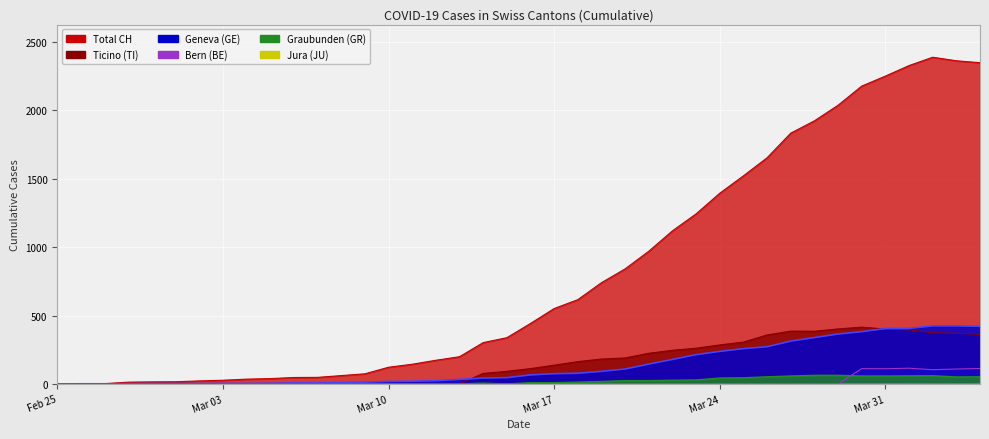

Which series has the largest range (max minus min)?

CH